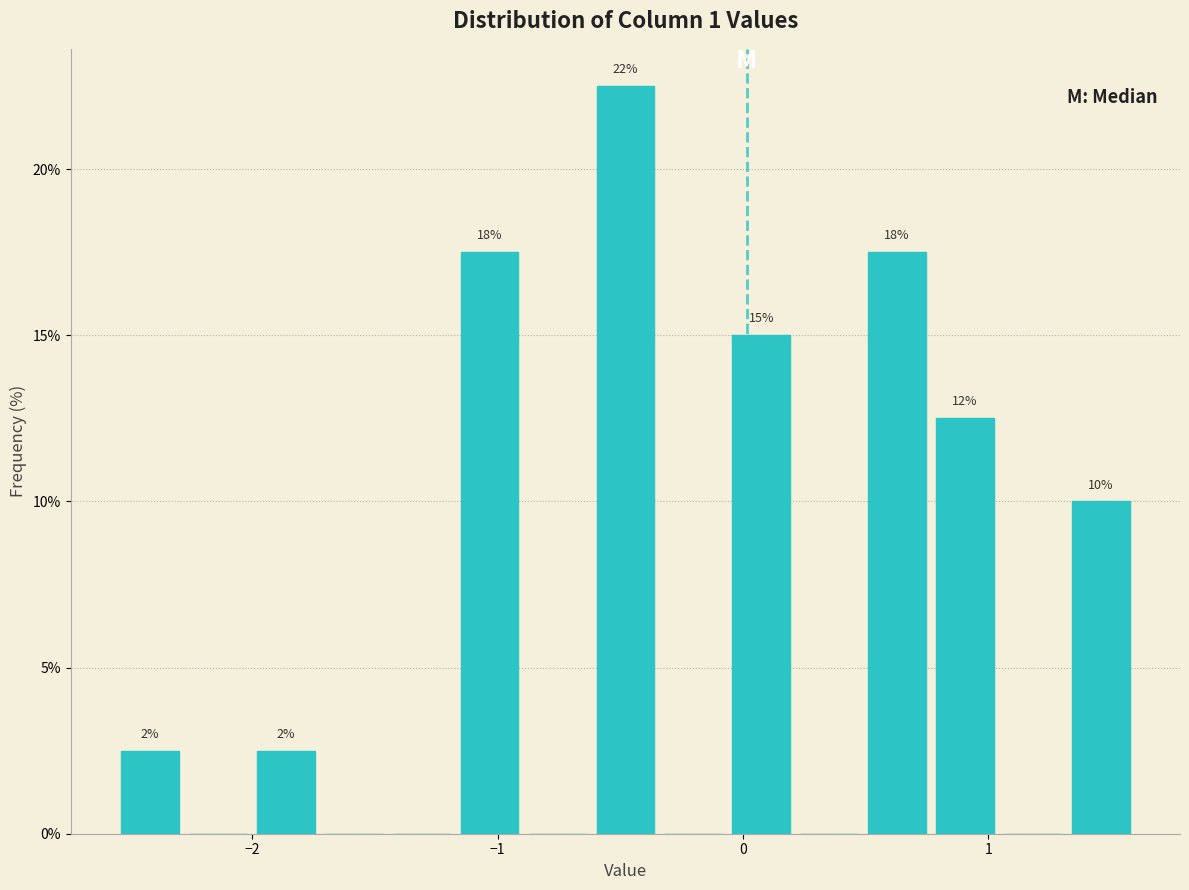

Read against the x-axis, roughly where is the centre of the tallest bar?

-0.5